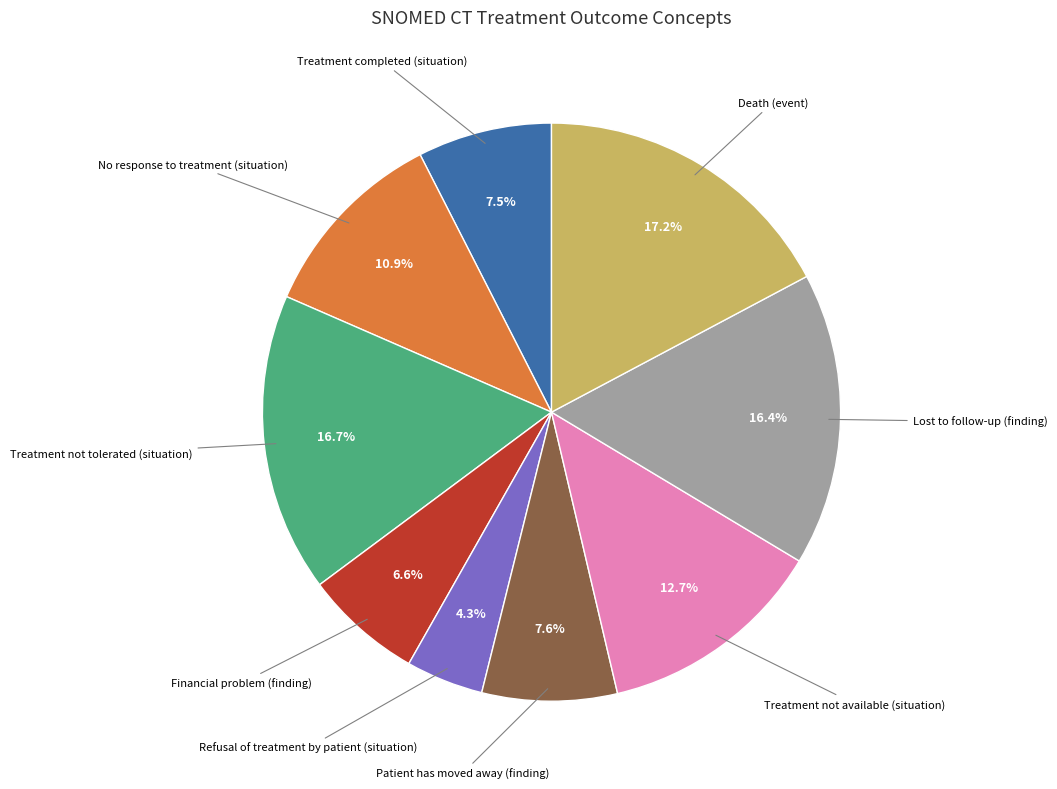

Is there a majority slice in this chart?

No